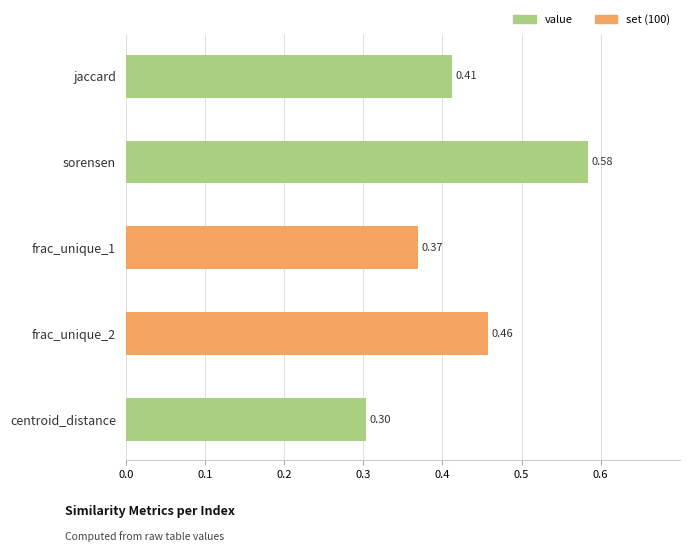

Which has a higher value, frac_unique_1 or frac_unique_2?

frac_unique_2